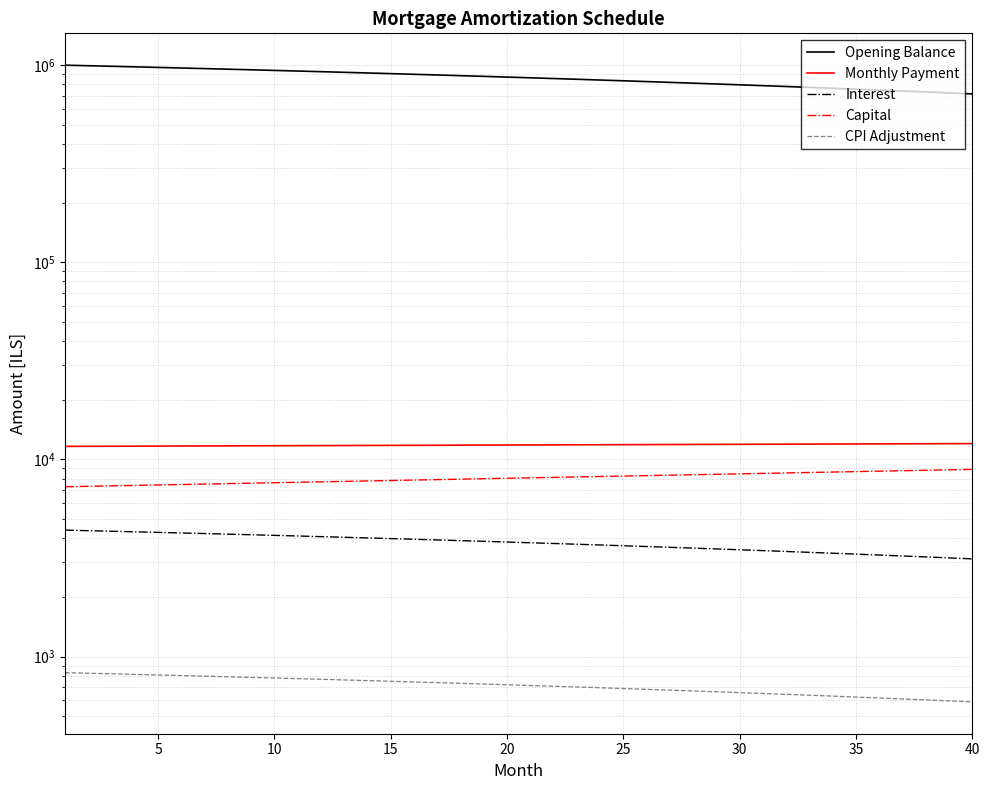

What is the value of the Monthly Payment point at the 39th from the left?

12022.5